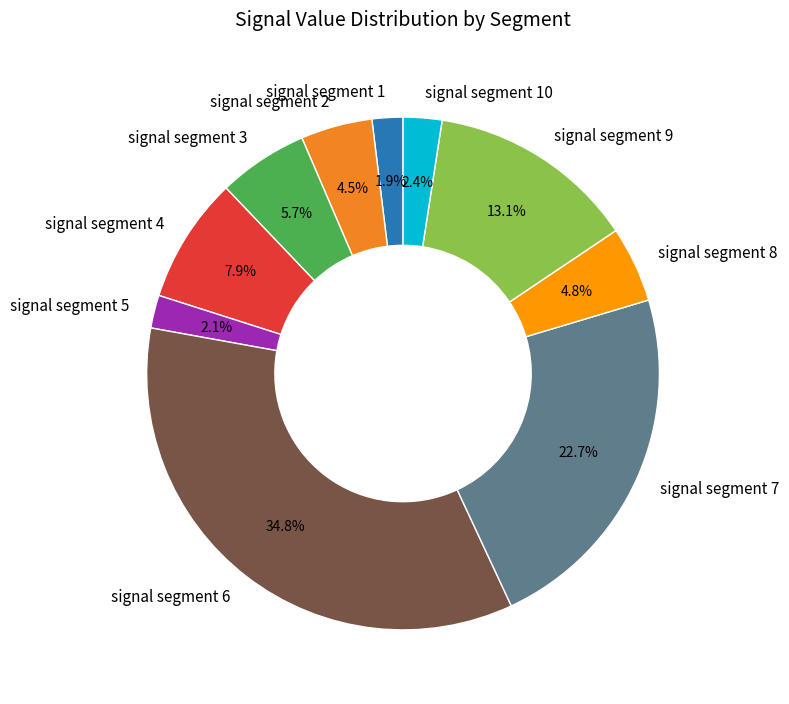

Count the number of slices in the pie.

10